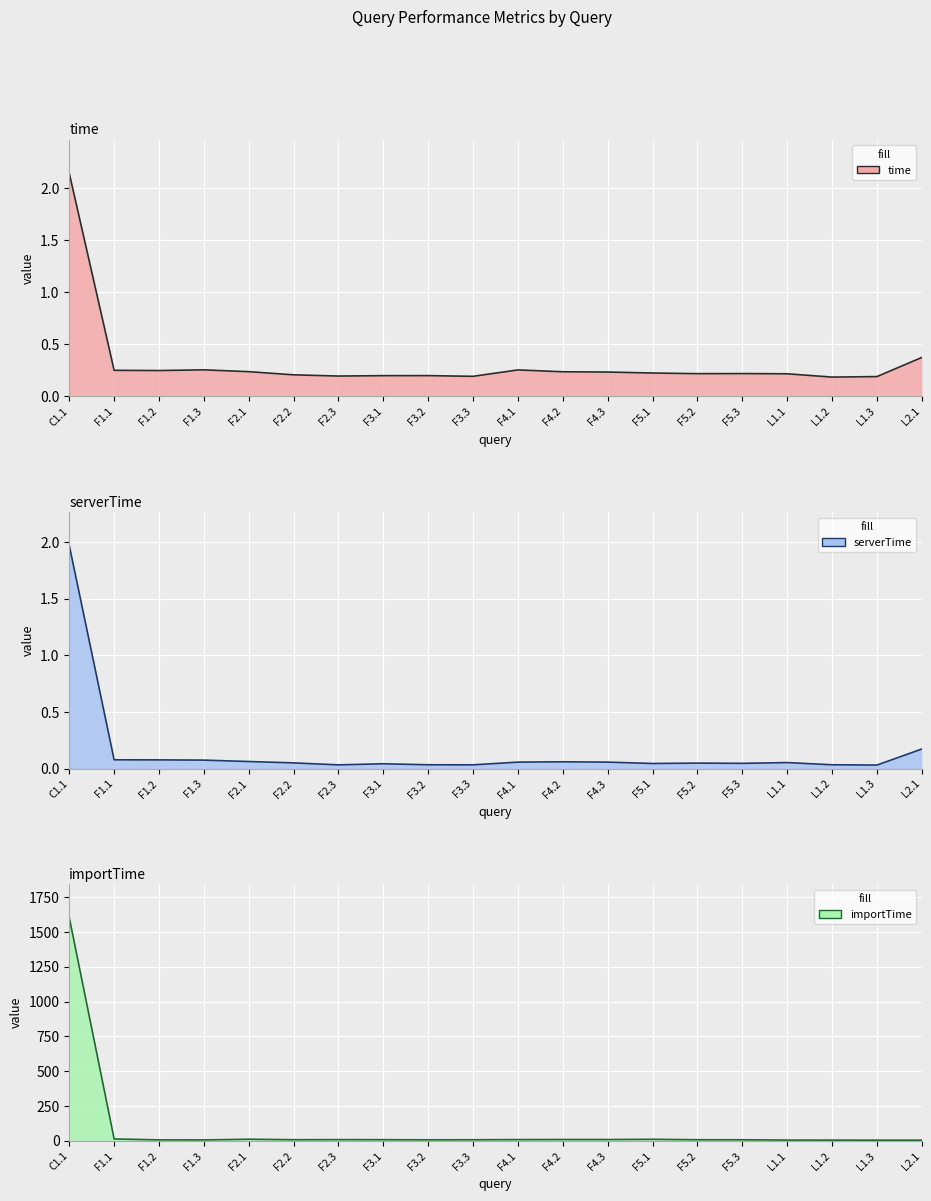

At which label does serverTime reach its minimum?

L1.3